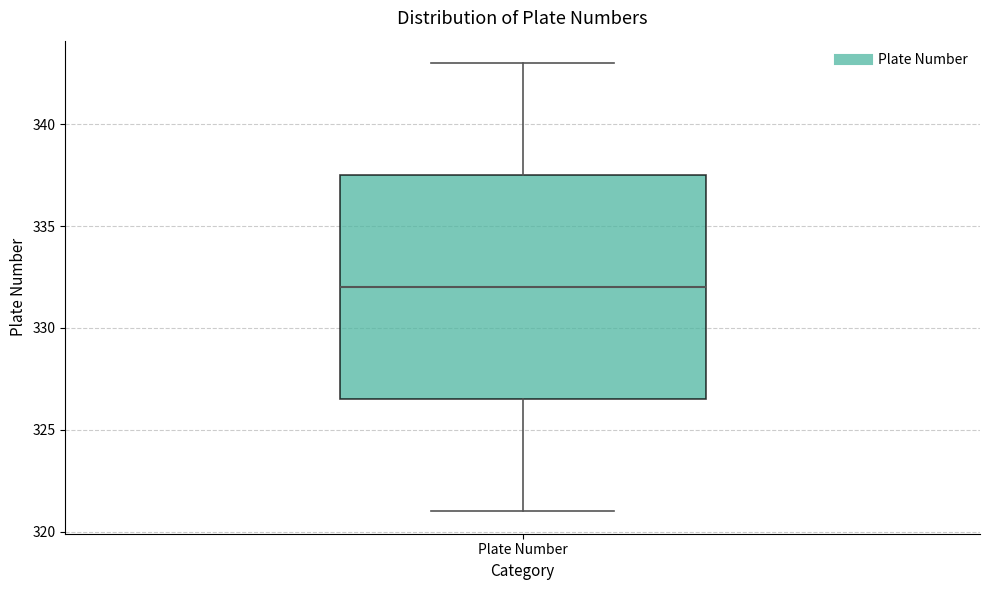

Read this box plot against the y-axis: the position of the median line, the range covered by the box, and the ends of both whiskers. The values are not printed on the chart, so give them approximately, as read against the axis.

median 332.0, box 326.5 to 337.5, whiskers 321.0 to 343.0